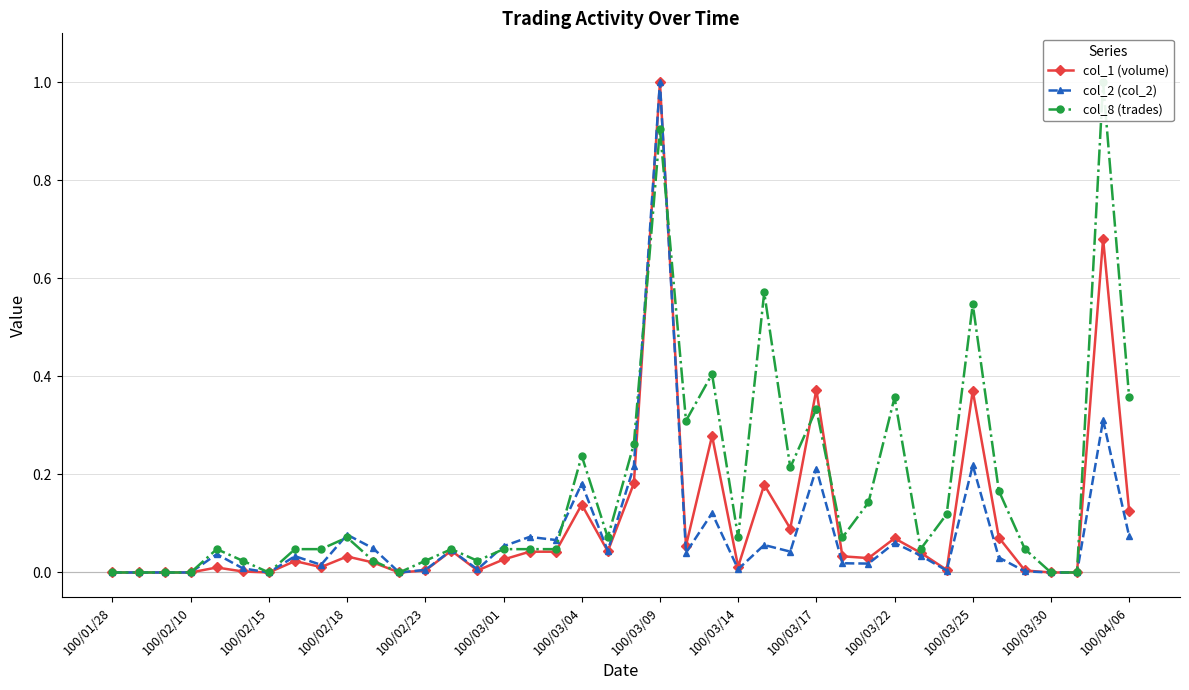

At which label does col_1 (volume) reach its peak?

100/03/09